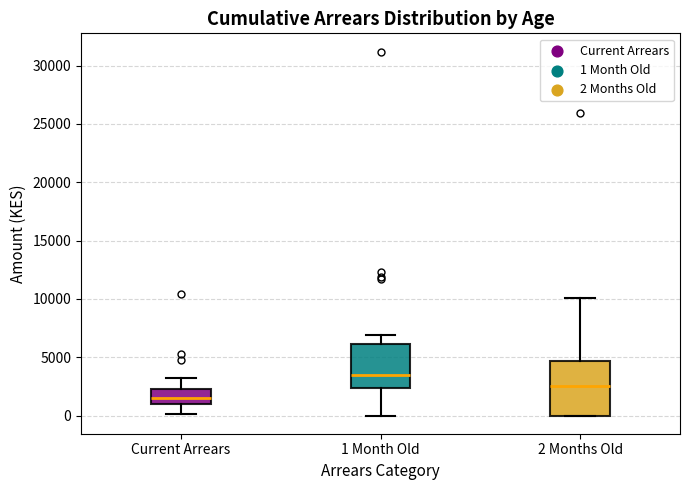

Which box has the lowest median line?

Current Arrears